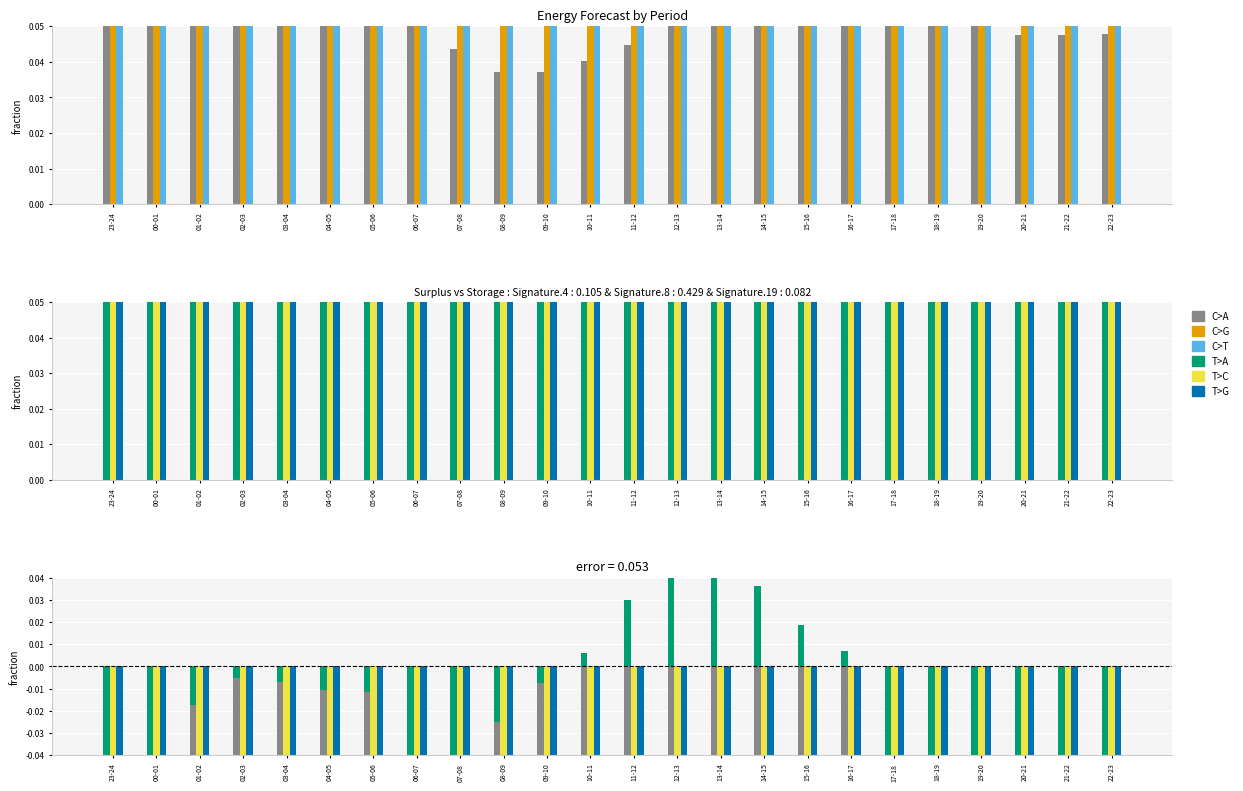

How many bars are there in each group?

6